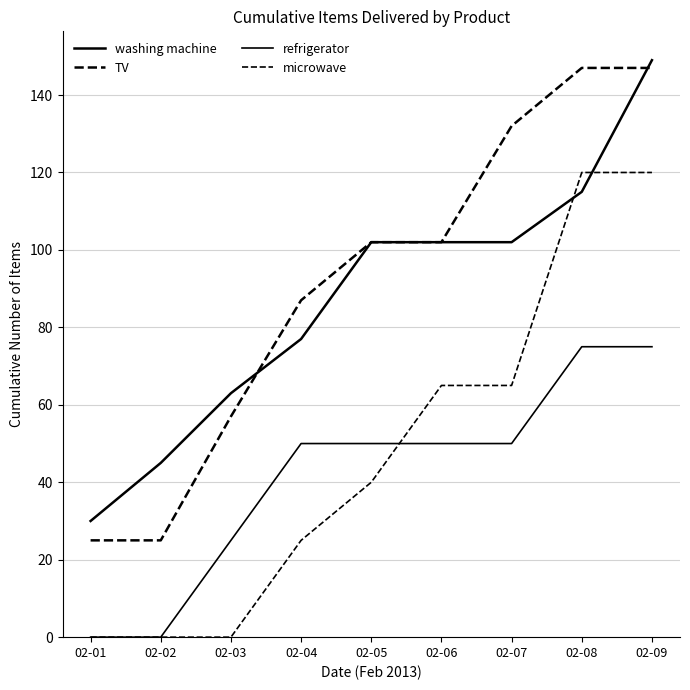

Is the value of microwave at 02-07 greater than the value of washing machine at 02-07?

No